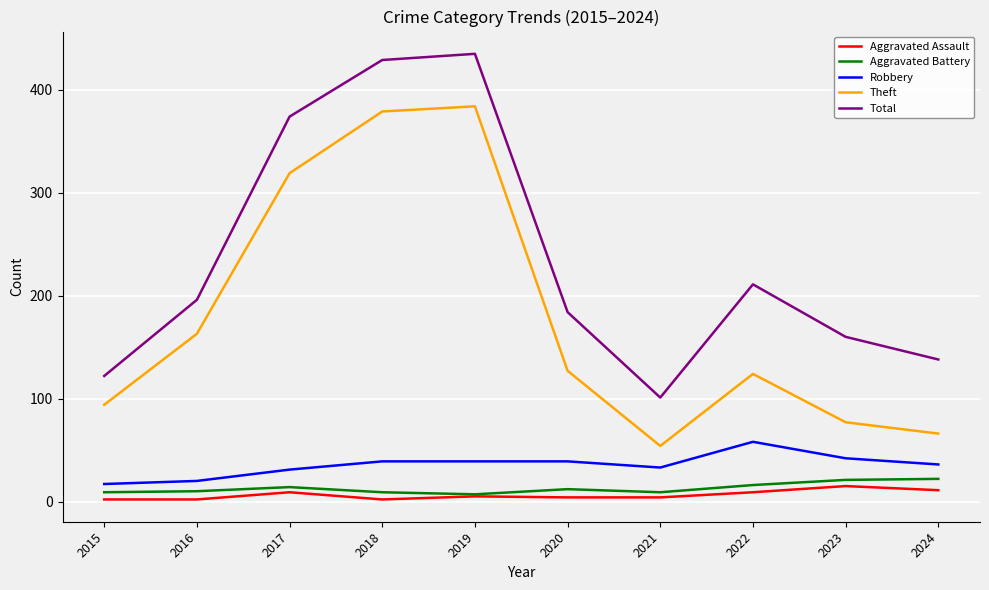

Which series has the largest total across all categories?

Total